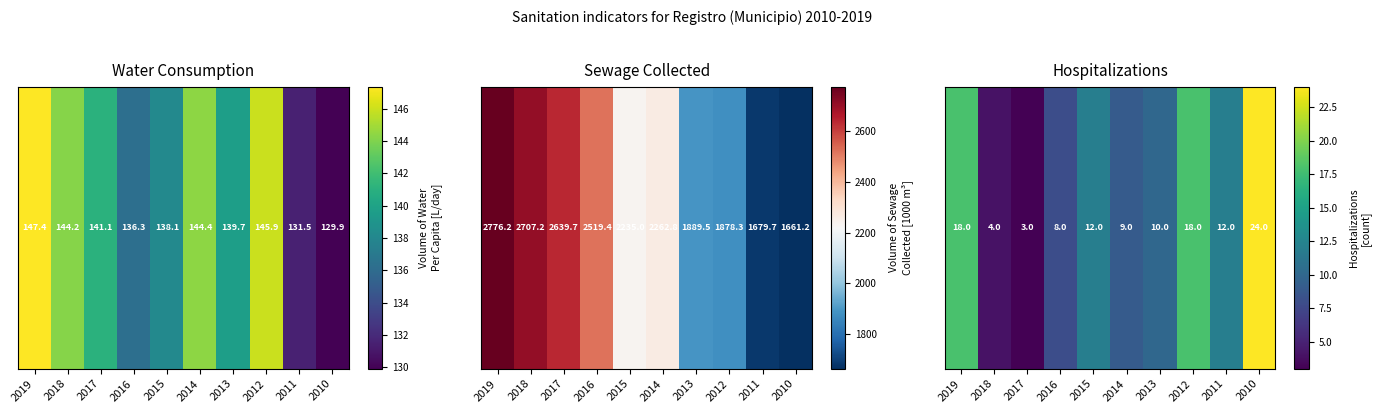

What is the maximum value shown in the chart?

24